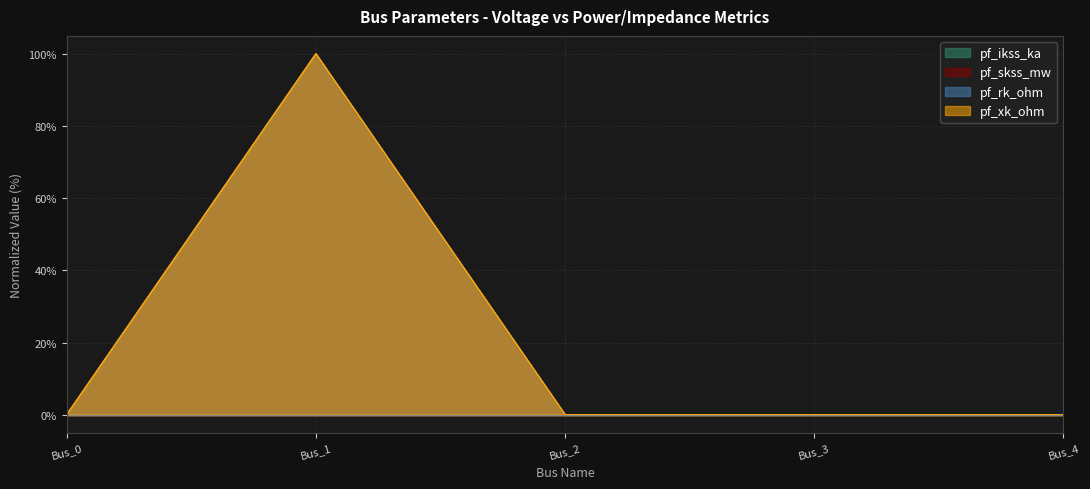

How many series are shown in this chart?

4